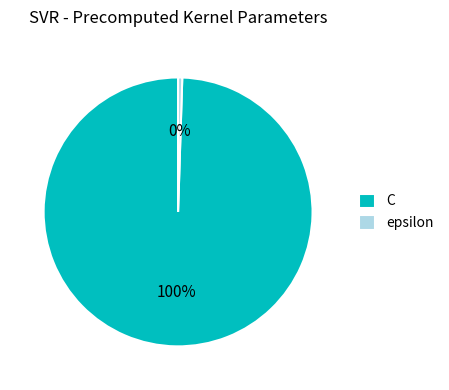

Do epsilon and C together represent more than half of the pie?

Yes